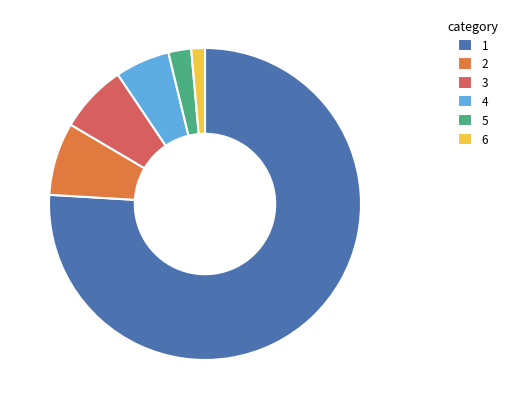

Combined, do 4 and 2 account for over 50%?

No